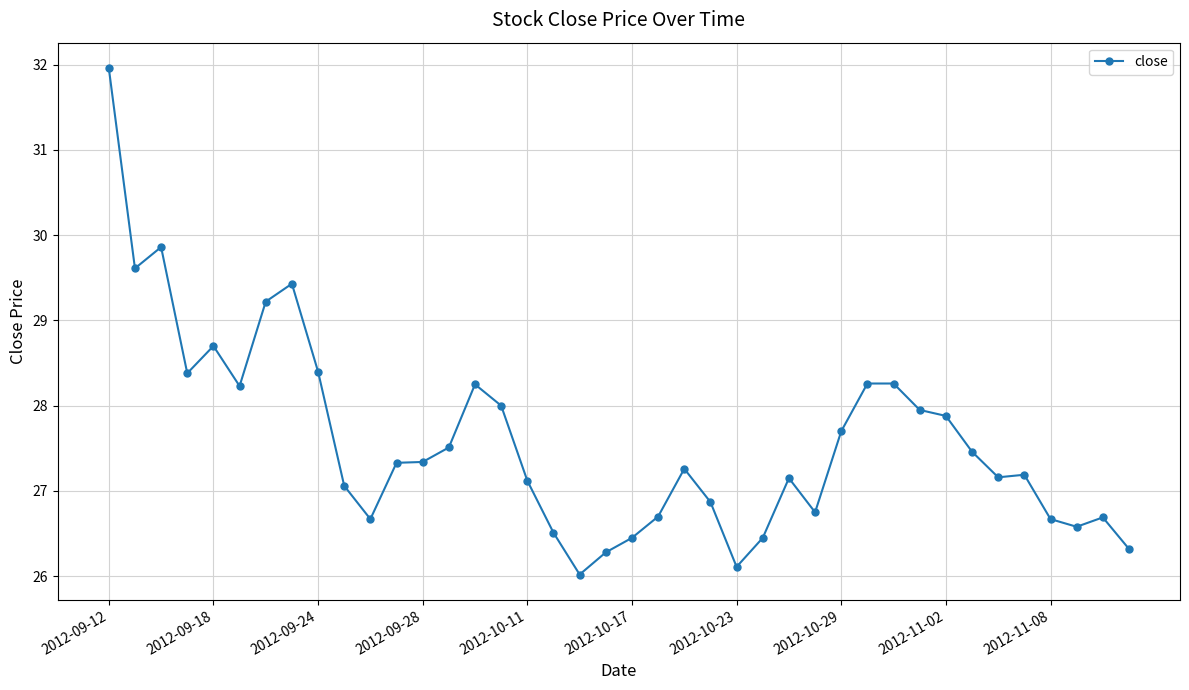

How many series are shown in this chart?

1